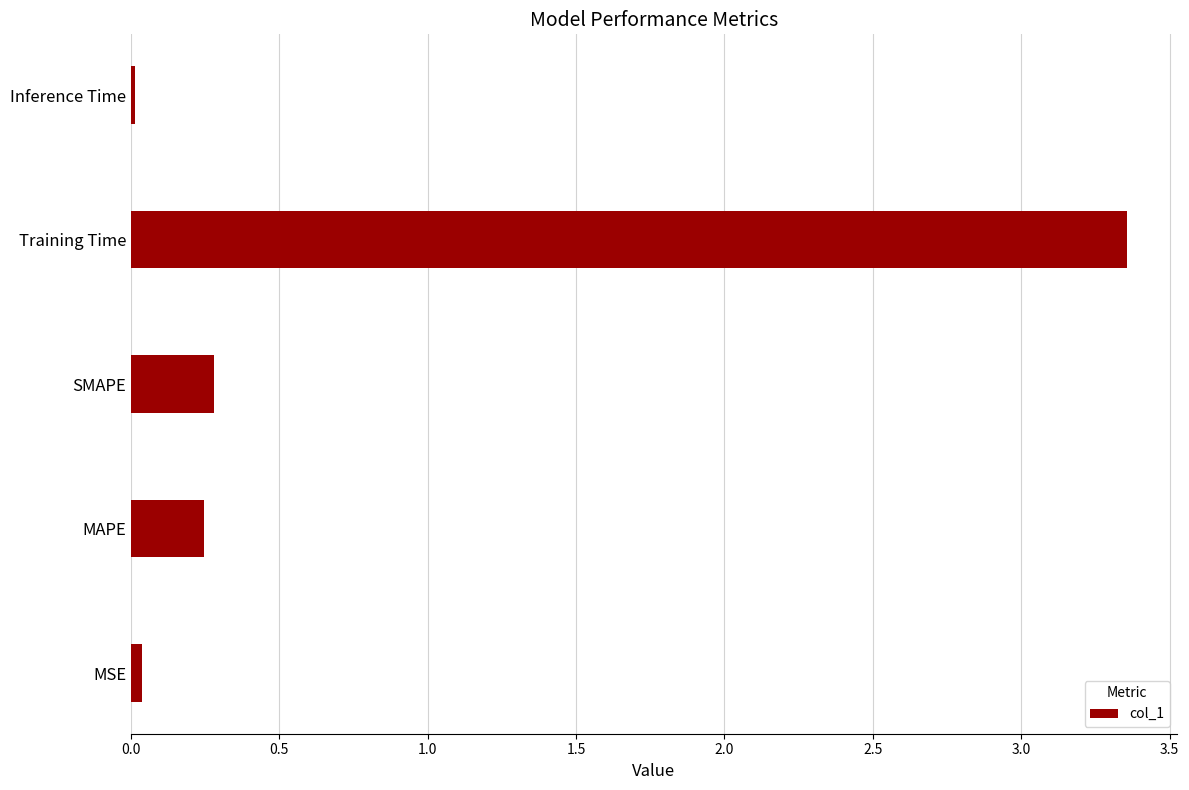

Are the bars horizontal?

Yes